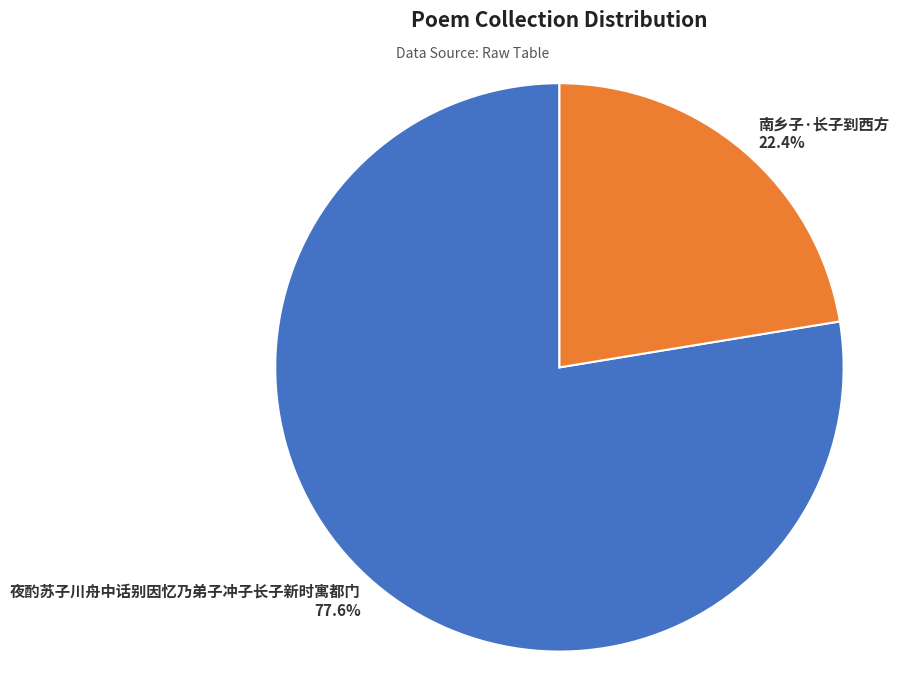

Which category accounts for the majority?

夜酌苏子川舟中话别因忆乃弟子冲子长子新时寓都门